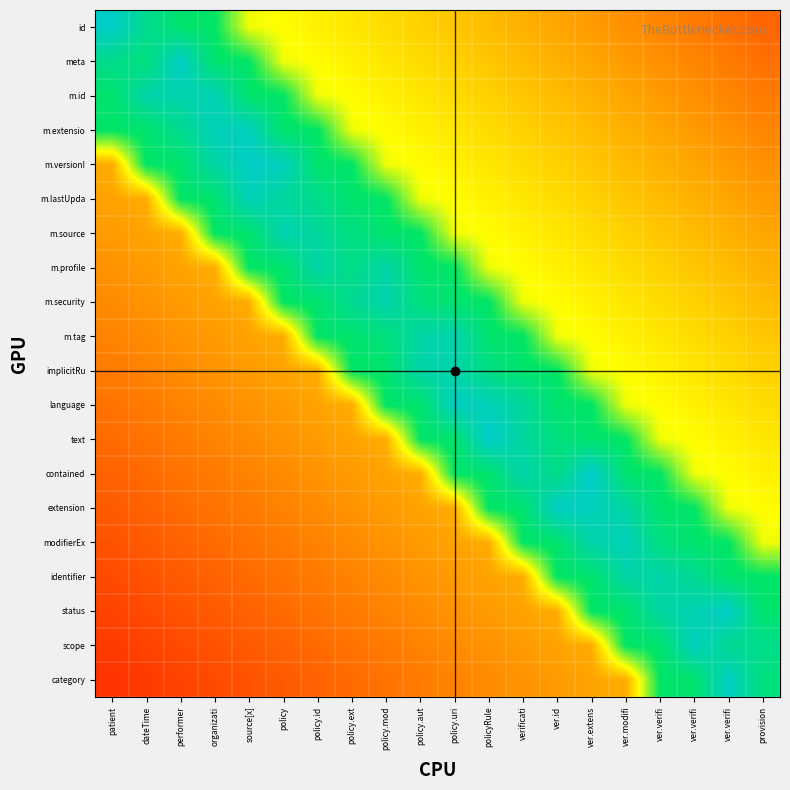

What is the total value across all series at organizati?

898.5